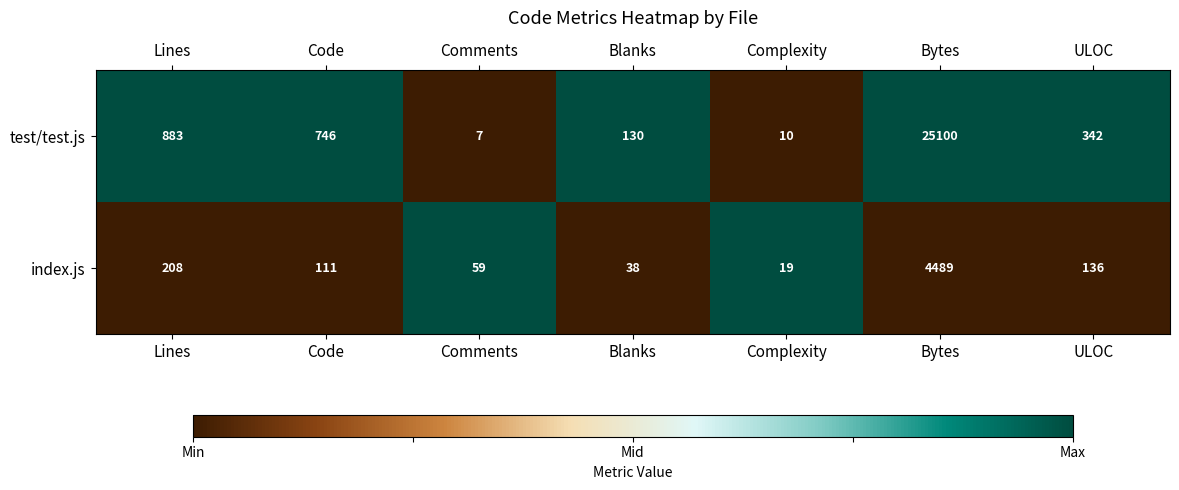

How many data points in test/test.js are less than 342?

3